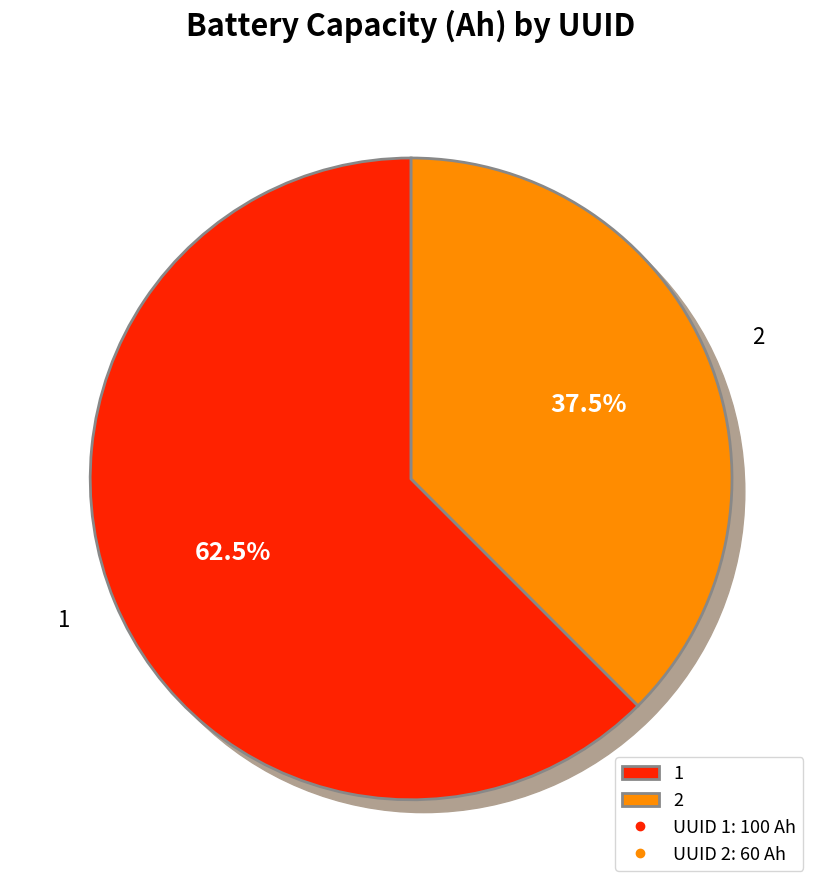

Between 2 and 1, which is larger?

1